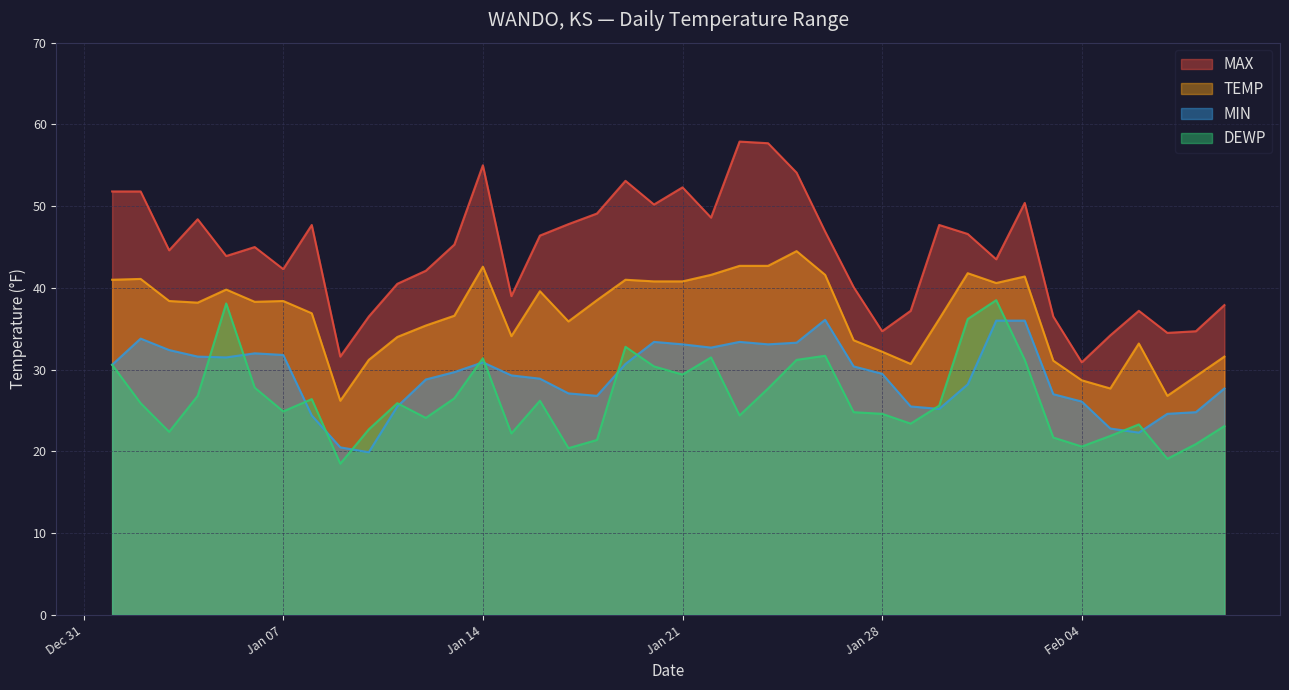

What is the difference between the second highest and minimum values in the MAX series?

26.8